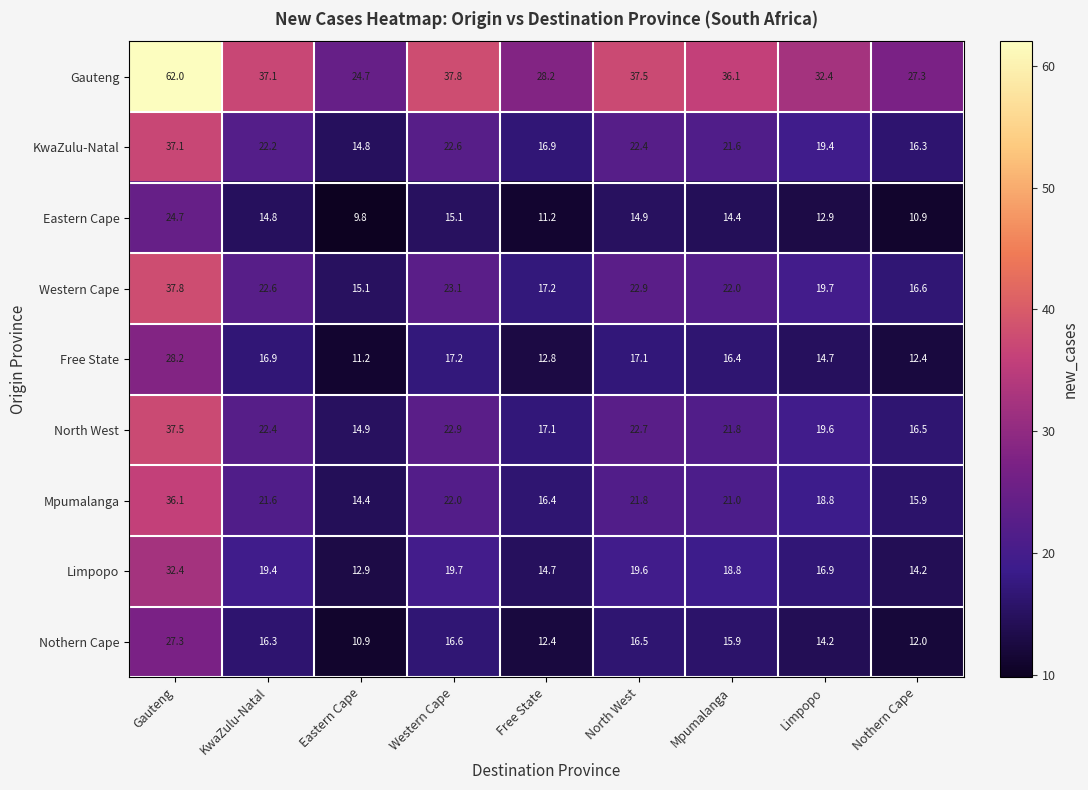

True or false: Western Cape has a value of 23.1 at Western Cape.

True